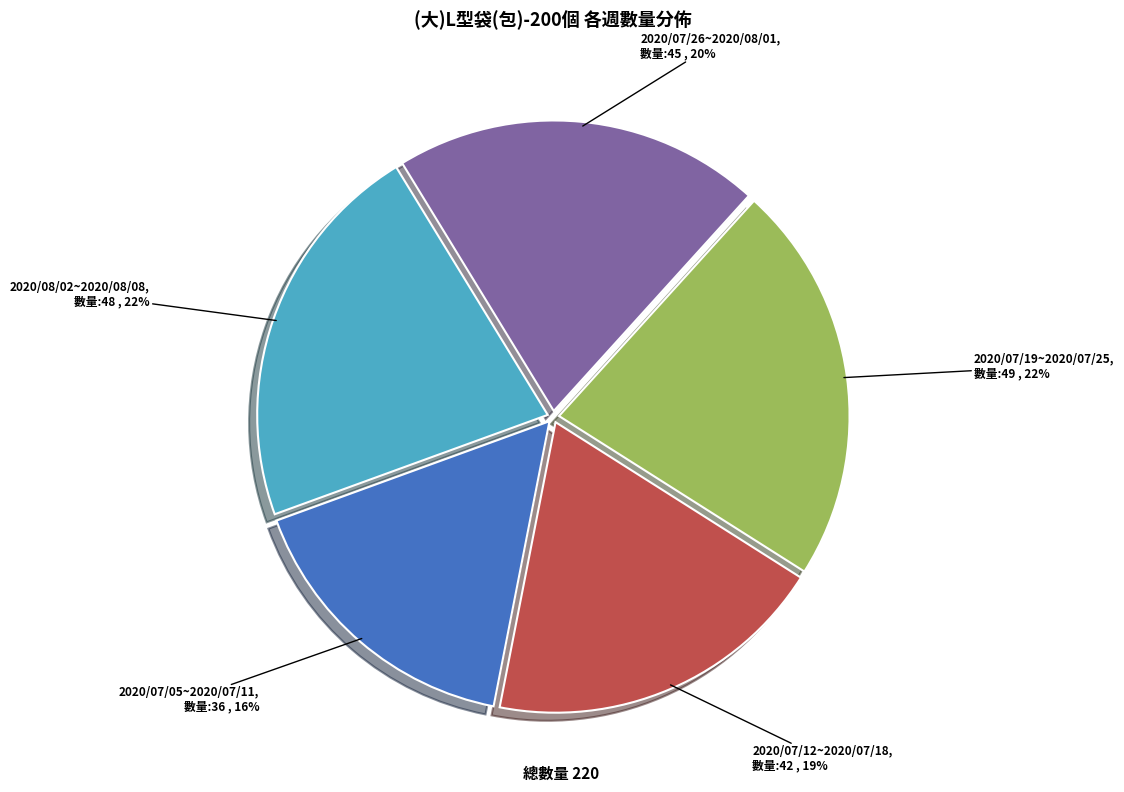

Which has a higher value, 2020/07/26~2020/08/01 or 2020/08/02~2020/08/08?

2020/08/02~2020/08/08